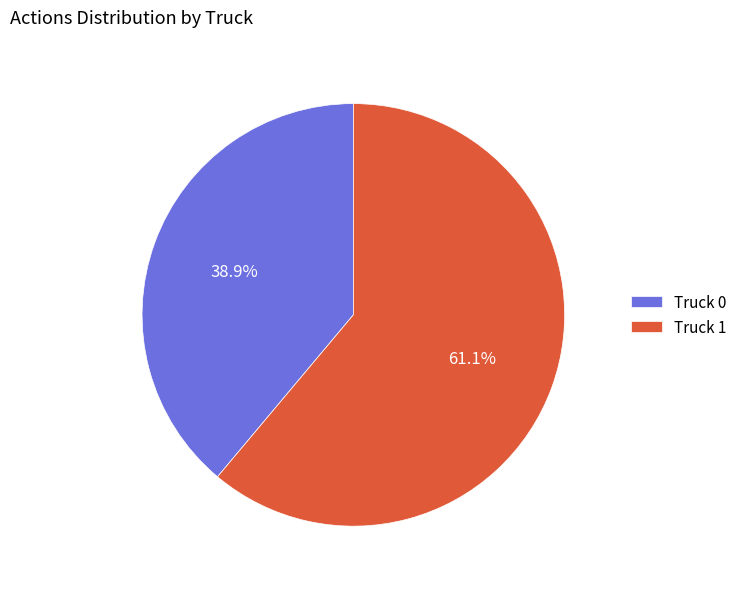

To the nearest percent, what is the difference between the Truck 1 and Truck 0 slice percentages?

22%